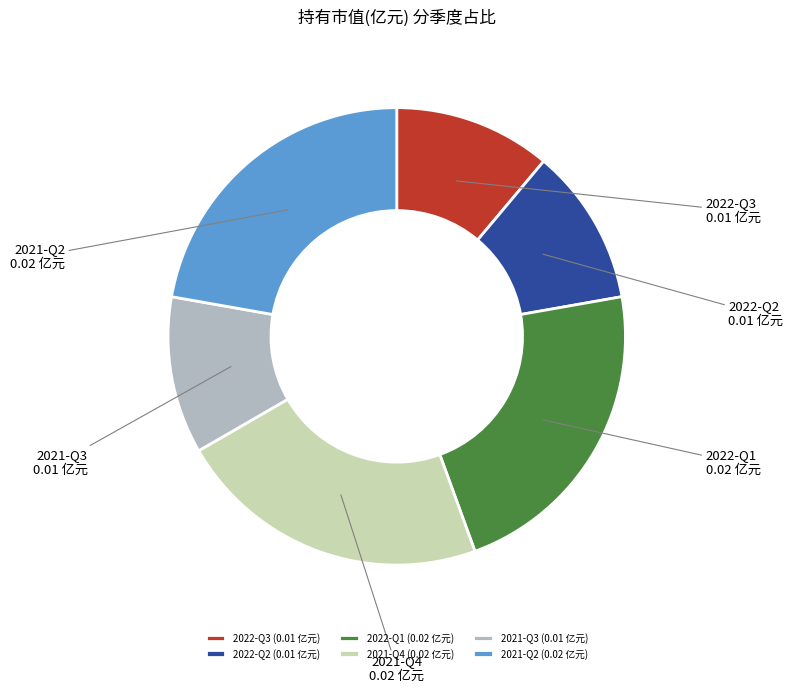

Between 2022-Q1 and 2021-Q3, which is larger?

2022-Q1